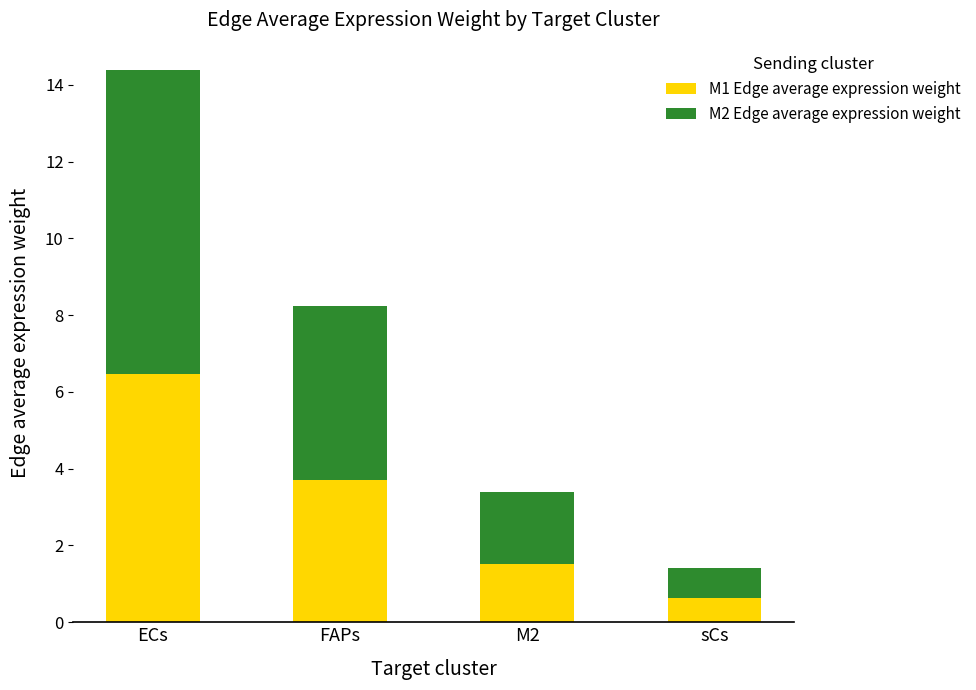

True or false: M1 Edge average expression weight has a value of 1.5 at M2.

True